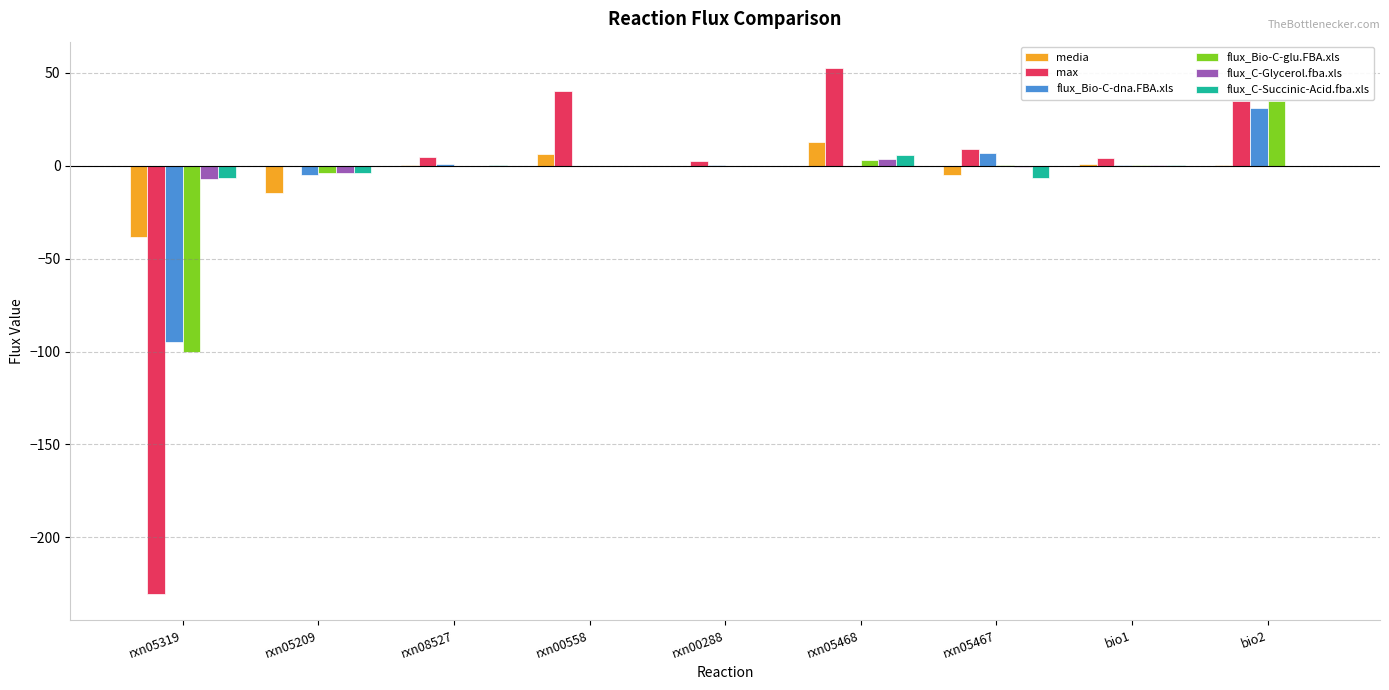

Is the value of max at rxn05467 greater than the value of flux_Bio-C-glu.FBA.xls at rxn05209?

Yes